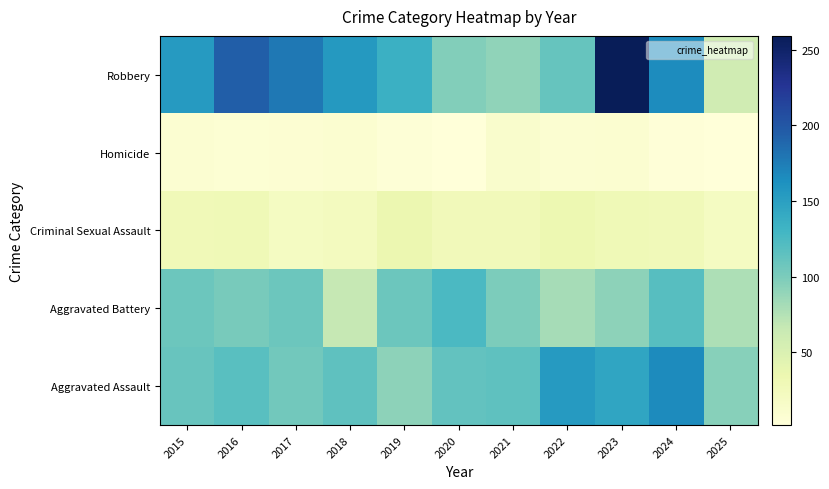

Count the number of categories in the chart.

11